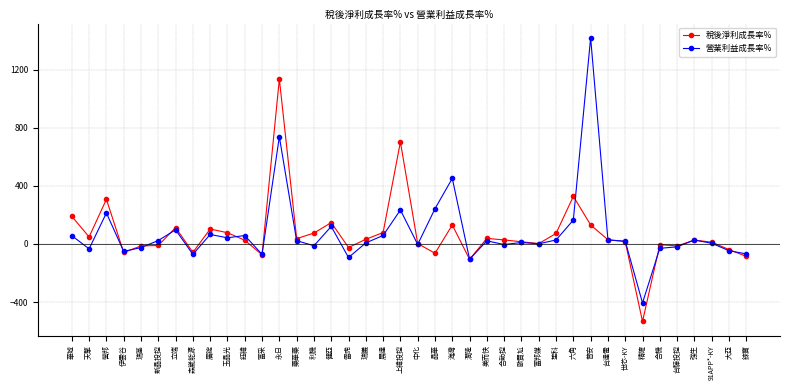

The value of 營業利益成長率% at 普安 is 873.8. True or false?

False